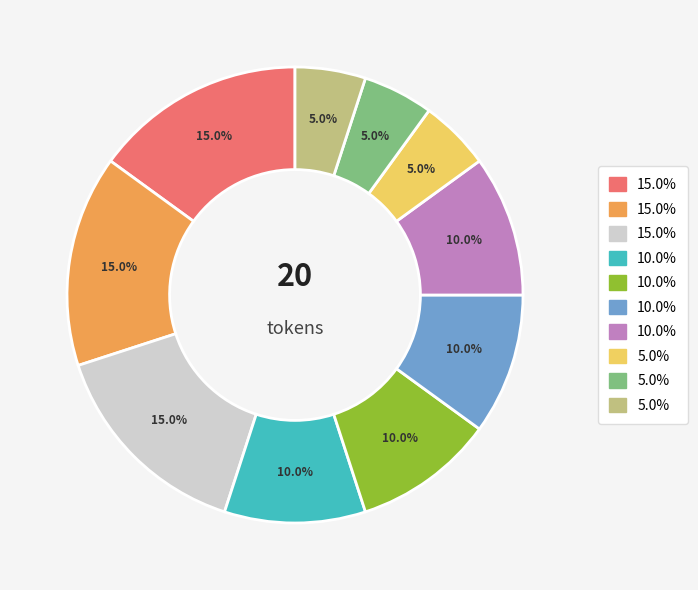

Is there a majority slice in this chart?

No